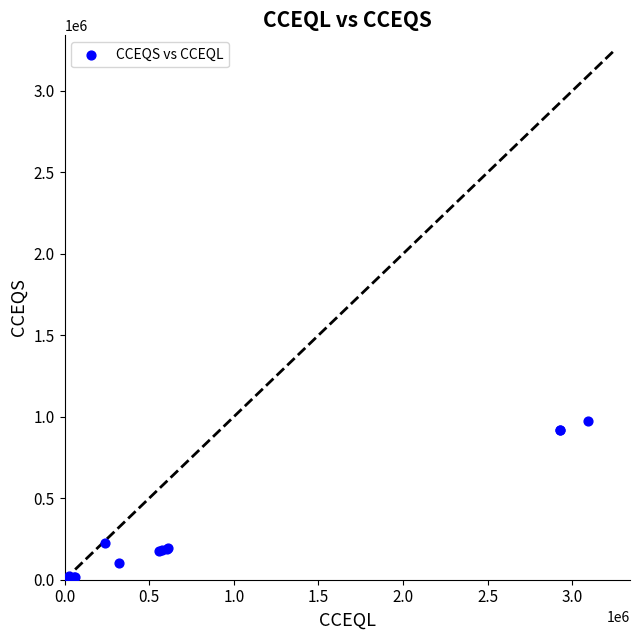

What Y value in the scatter plot is closest to 486747?

226116.4